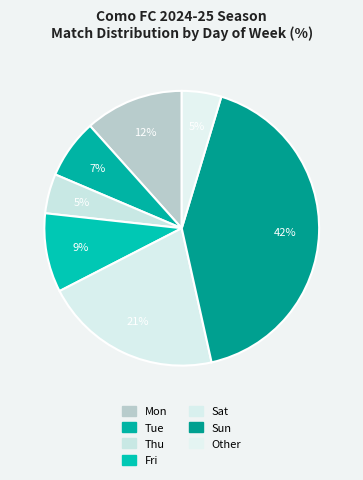

The Other slice represents 19% of the pie. True or false?

False